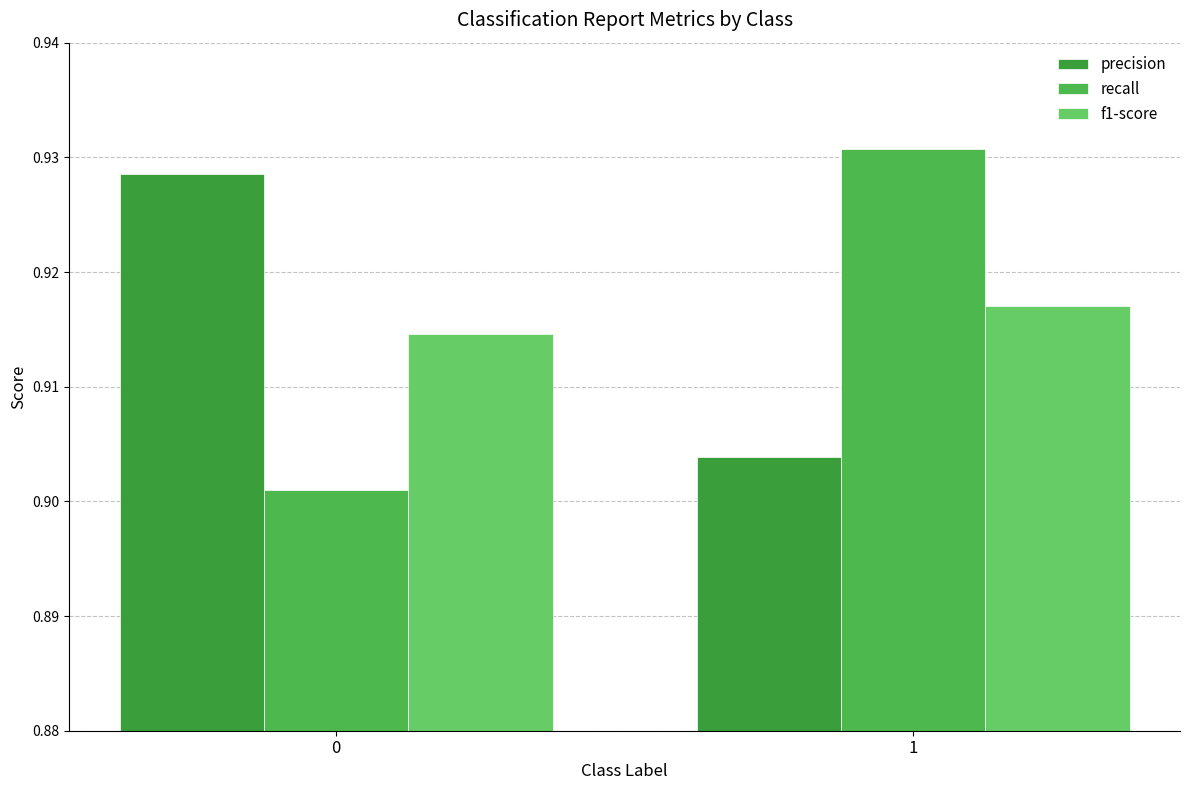

Count the number of categories in the chart.

2